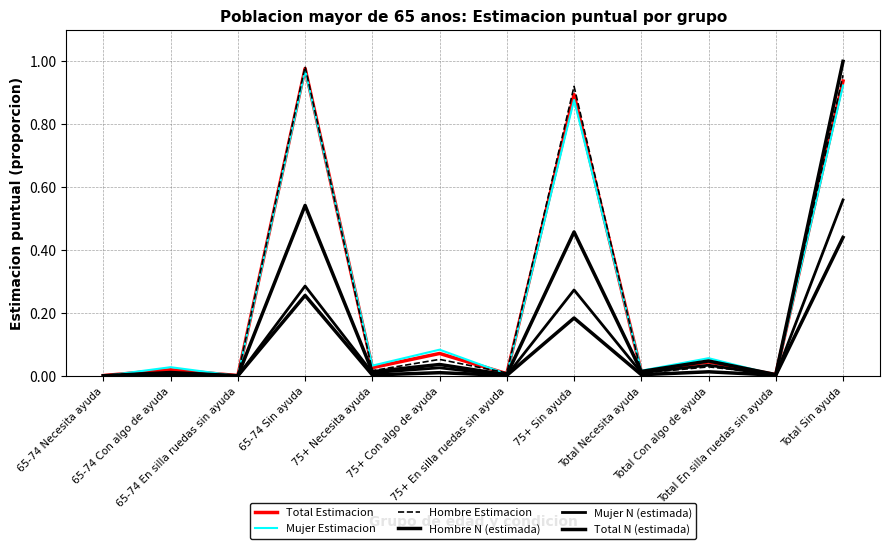

True or false: Mujer N (estimada) has a value of 0.0 at Total En silla ruedas sin ayuda.

True